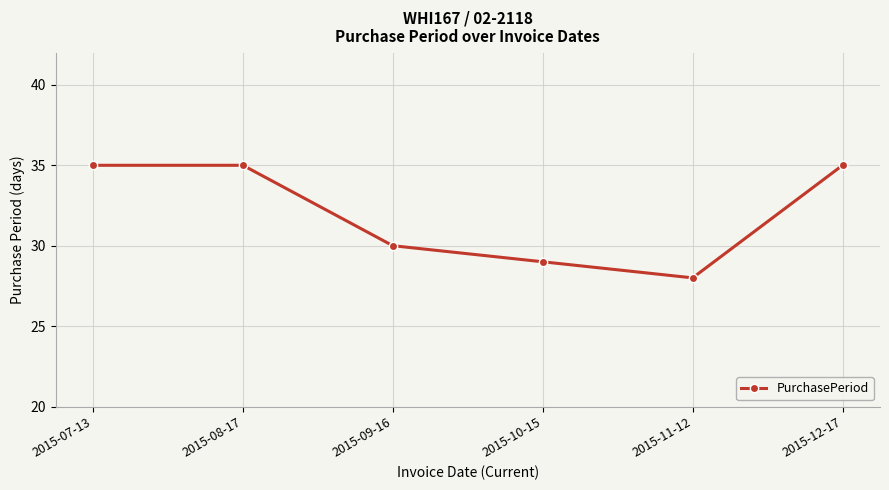

What is the change in value from 2015-07-13 to 2015-11-12?

-7